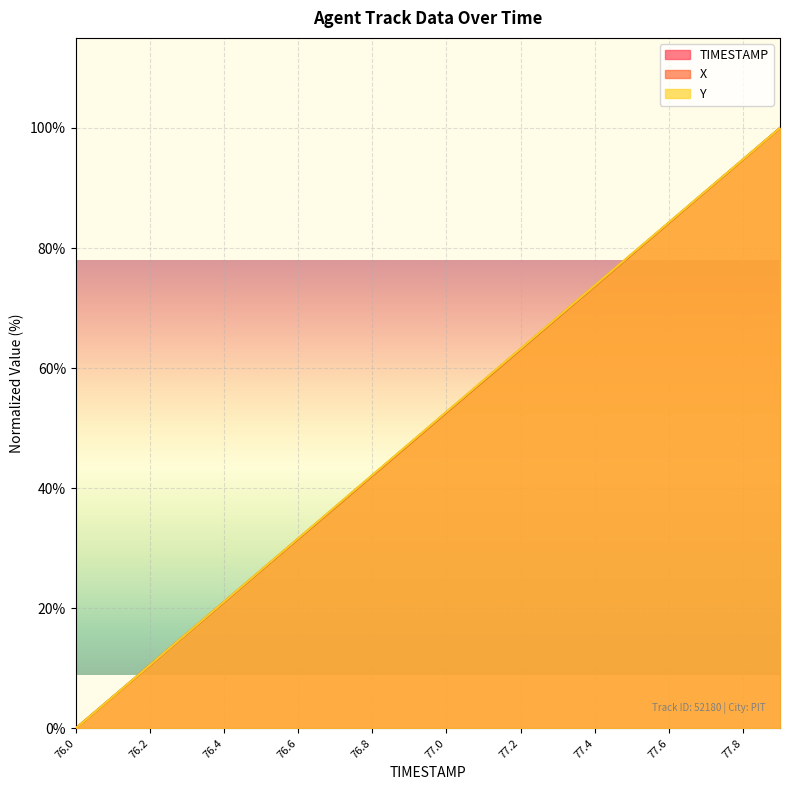

Where is TIMESTAMP nearest to the value 50?

76.9